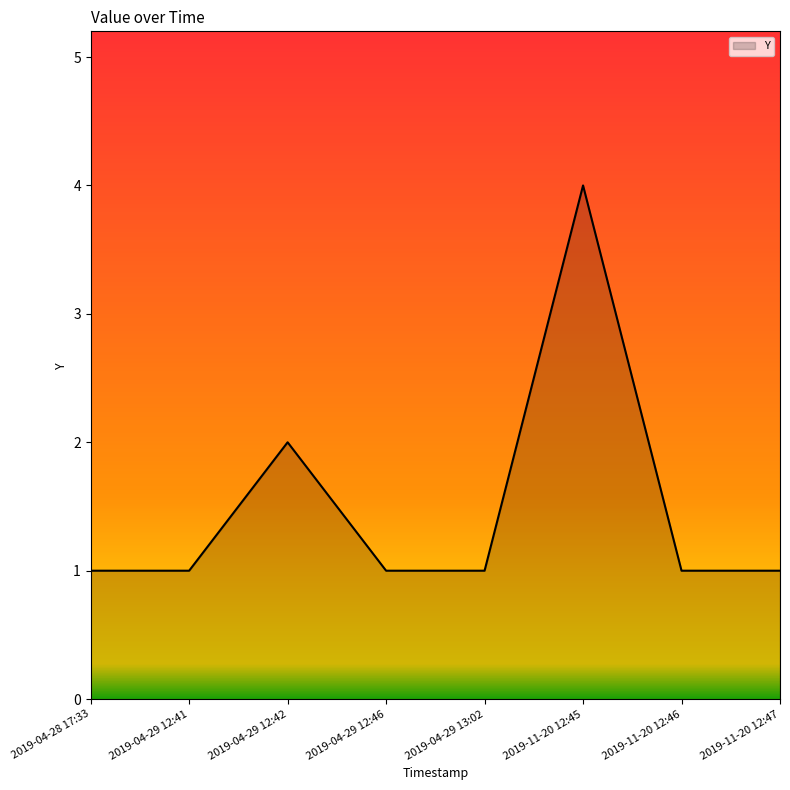

How many lines are shown in the chart?

1